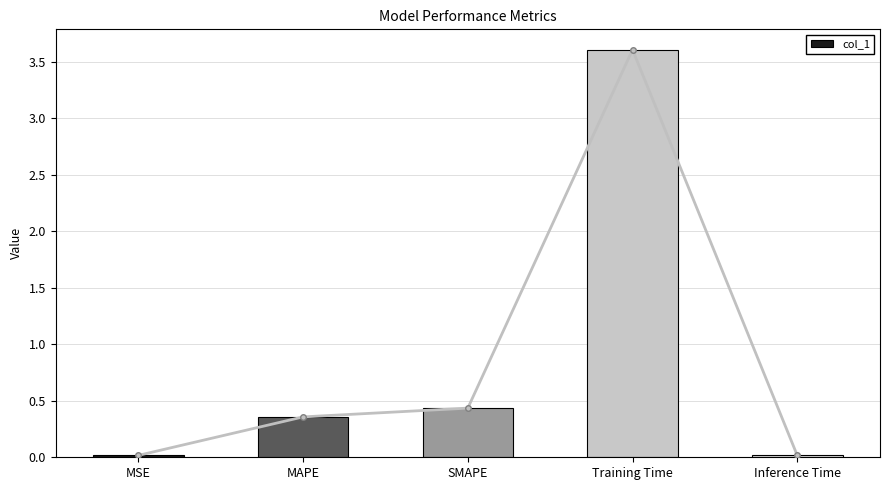

Which label corresponds to the largest value in the chart?

Training Time